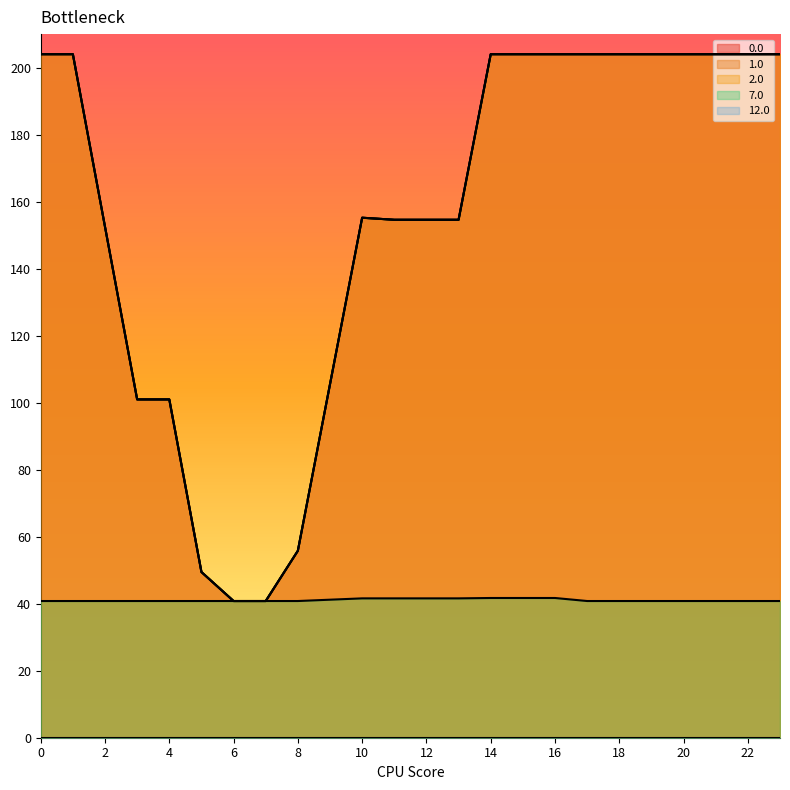

Is it true that 2.0 equals 204.0 at 21?

True